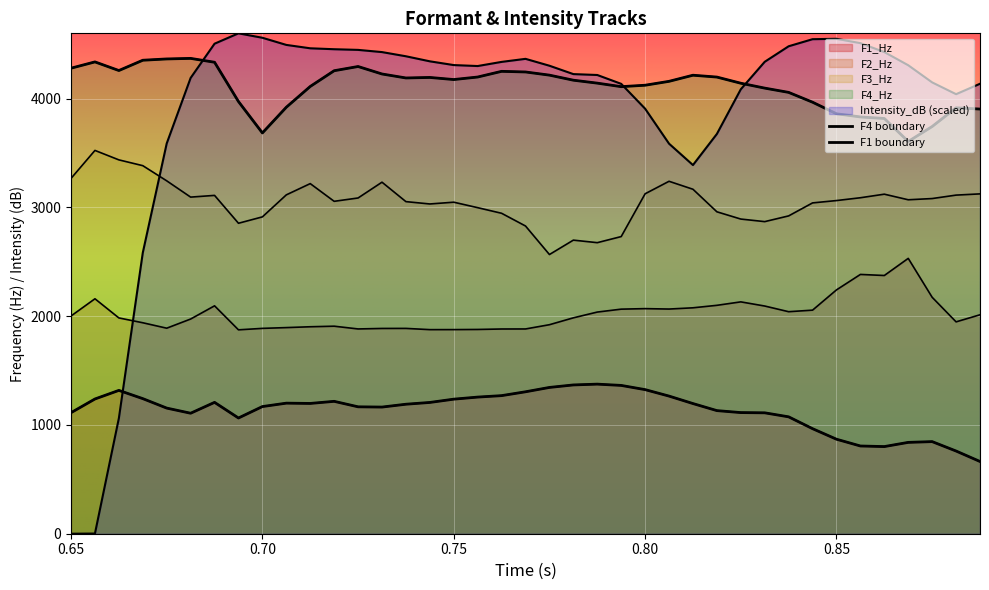

Reading left to right, extract all data points from this chart.

F1_Hz: 0.65=1112.7	0.65625=1238.6	0.6625=1317.6	0.66875=1241.9	0.675=1155.0	0.68125=1107.7	0.6875=1207.6	0.69375=1063.8	0.7=1169.0	0.70625=1200.3	0.7125=1197.7	0.71875=1217.0	0.725=1166.7	0.73125=1164.3	0.7375=1190.4	0.74375=1206.8	0.75=1237.0	0.75625=1256.1	0.7625=1269.4	0.76875=1304.8	0.775=1344.8	0.78125=1367.8	0.7875=1375.1	0.79375=1363.4	0.8=1324.7	0.80625=1265.3	0.8125=1196.6	0.81875=1131.8	0.825=1113.6	0.83125=1111.4	0.8375=1074.5	0.84375=965.7	0.85=868.8	0.85625=806.5	0.8625=801.1	0.86875=839.7	0.875=846.7	0.88125=760.2	0.8875=664.0
F2_Hz: 0.65=2001.5	0.65625=2159.8	0.6625=1983.8	0.66875=1939.4	0.675=1889.4	0.68125=1973.7	0.6875=2095.1	0.69375=1874.3	0.7=1887.8	0.70625=1894.9	0.7125=1902.6	0.71875=1907.8	0.725=1882.5	0.73125=1887.0	0.7375=1887.5	0.74375=1876.1	0.75=1876.4	0.75625=1877.8	0.7625=1882.0	0.76875=1882.4	0.775=1921.4	0.78125=1984.6	0.7875=2037.7	0.79375=2064.5	0.8=2069.2	0.80625=2065.4	0.8125=2076.8	0.81875=2099.6	0.825=2131.4	0.83125=2093.2	0.8375=2041.0	0.84375=2055.3	0.85=2241.5	0.85625=2383.6	0.8625=2373.8	0.86875=2531.2	0.875=2173.5	0.88125=1947.7	0.8875=2012.8
F3_Hz: 0.65=3266.4	0.65625=3523.7	0.6625=3436.8	0.66875=3383.5	0.675=3244.1	0.68125=3094.4	0.6875=3110.2	0.69375=2854.1	0.7=2912.7	0.70625=3115.1	0.7125=3218.5	0.71875=3055.8	0.725=3086.4	0.73125=3231.6	0.7375=3052.9	0.74375=3031.4	0.75=3047.7	0.75625=2997.4	0.7625=2945.8	0.76875=2828.8	0.775=2566.6	0.78125=2698.9	0.7875=2675.7	0.79375=2731.7	0.8=3125.1	0.80625=3239.9	0.8125=3166.7	0.81875=2959.4	0.825=2892.7	0.83125=2869.1	0.8375=2921.7	0.84375=3041.2	0.85=3062.7	0.85625=3088.6	0.8625=3121.4	0.86875=3070.0	0.875=3081.2	0.88125=3112.8	0.8875=3124.1
F4_Hz: 0.65=4279.6	0.65625=4337.4	0.6625=4258.1	0.66875=4352.7	0.675=4364.6	0.68125=4369.7	0.6875=4334.2	0.69375=3973.0	0.7=3684.3	0.70625=3920.7	0.7125=4111.6	0.71875=4256.3	0.725=4295.1	0.73125=4226.3	0.7375=4189.8	0.74375=4194.5	0.75=4175.2	0.75625=4198.4	0.7625=4250.6	0.76875=4244.9	0.775=4215.7	0.78125=4169.2	0.7875=4142.1	0.79375=4109.8	0.8=4123.0	0.80625=4158.8	0.8125=4214.9	0.81875=4198.0	0.825=4141.4	0.83125=4096.4	0.8375=4057.2	0.84375=3966.9	0.85=3860.7	0.85625=3831.4	0.8625=3817.4	0.86875=3605.7	0.875=3743.4	0.88125=3915.6	0.8875=3903.9
Intensity_dB: 0.65=0.0	0.65625=1.7	0.6625=1061.9	0.66875=2583.0	0.675=3587.6	0.68125=4190.0	0.6875=4504.6	0.69375=4600.0	0.7=4559.2	0.70625=4493.6	0.7125=4462.5	0.71875=4453.9	0.725=4447.9	0.73125=4427.6	0.7375=4389.2	0.74375=4342.7	0.75=4308.2	0.75625=4299.3	0.7625=4337.4	0.76875=4365.5	0.775=4302.2	0.78125=4225.2	0.7875=4217.0	0.79375=4135.6	0.8=3907.2	0.80625=3585.7	0.8125=3389.1	0.81875=3675.1	0.825=4085.6	0.83125=4338.3	0.8375=4481.1	0.84375=4546.1	0.85=4549.7	0.85625=4509.9	0.8625=4427.8	0.86875=4306.6	0.875=4149.0	0.88125=4040.7	0.8875=4136.4